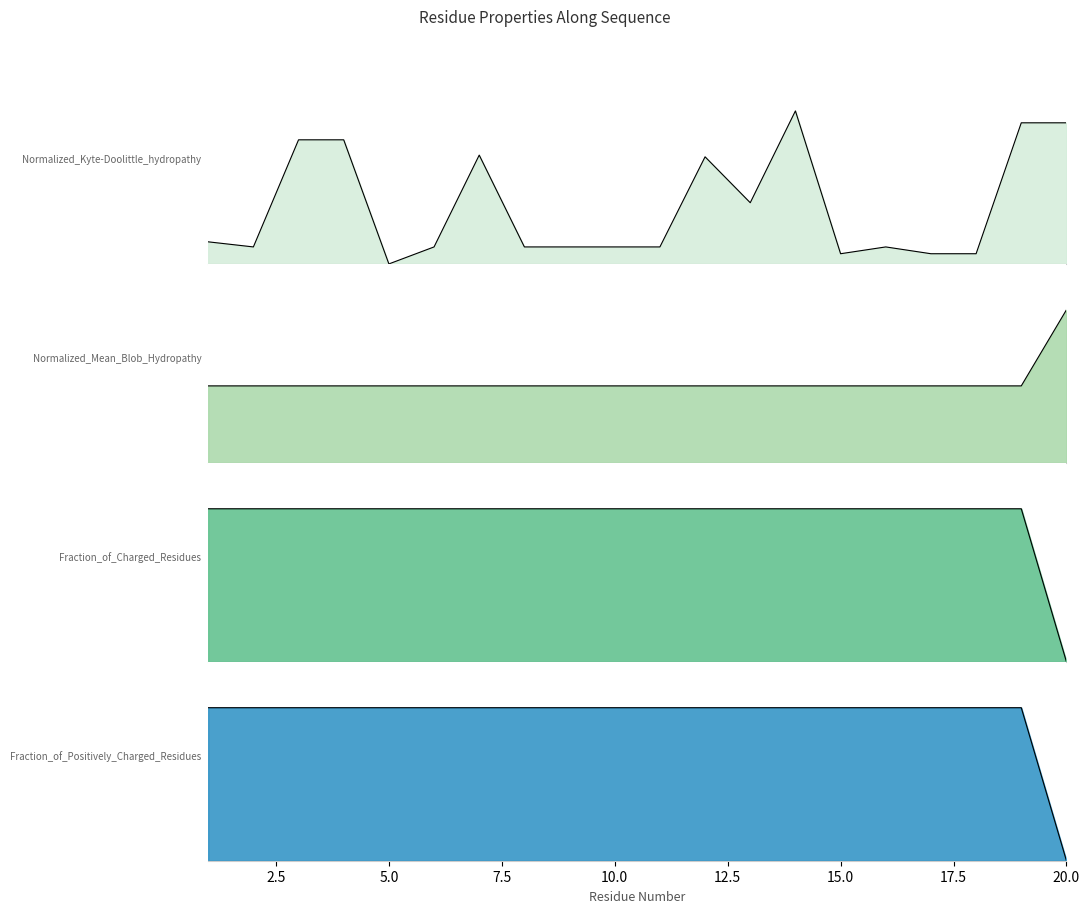

Reading left to right, extract all data points from this chart.

Normalized_Kyte-Doolittle_hydropathy: 1=0.1	2=0.1	3=0.8	4=0.8	5=0.0	6=0.1	7=0.7	8=0.1	9=0.1	10=0.1	11=0.1	12=0.7	13=0.4	14=1.0	15=0.1	16=0.1	17=0.1	18=0.1	19=0.9	20=0.9
Normalized_Mean_Blob_Hydropathy: 1=0.3	2=0.3	3=0.3	4=0.3	5=0.3	6=0.3	7=0.3	8=0.3	9=0.3	10=0.3	11=0.3	12=0.3	13=0.3	14=0.3	15=0.3	16=0.3	17=0.3	18=0.3	19=0.3	20=0.7
Fraction_of_Charged_Residues: 1=0.5	2=0.5	3=0.5	4=0.5	5=0.5	6=0.5	7=0.5	8=0.5	9=0.5	10=0.5	11=0.5	12=0.5	13=0.5	14=0.5	15=0.5	16=0.5	17=0.5	18=0.5	19=0.5	20=0.0
Fraction_of_Positively_Charged_Residues: 1=0.2	2=0.2	3=0.2	4=0.2	5=0.2	6=0.2	7=0.2	8=0.2	9=0.2	10=0.2	11=0.2	12=0.2	13=0.2	14=0.2	15=0.2	16=0.2	17=0.2	18=0.2	19=0.2	20=0.0